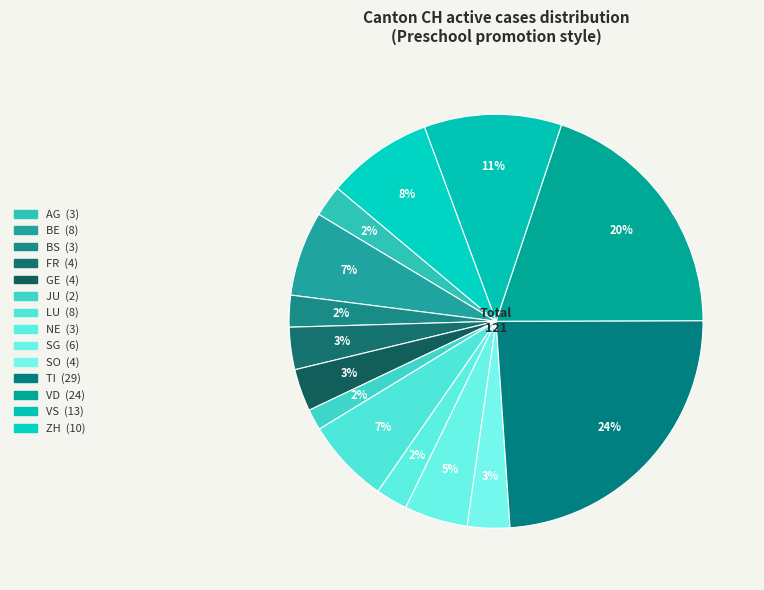

To the nearest percent, what is the difference between the largest and smallest slice percentages?

22%